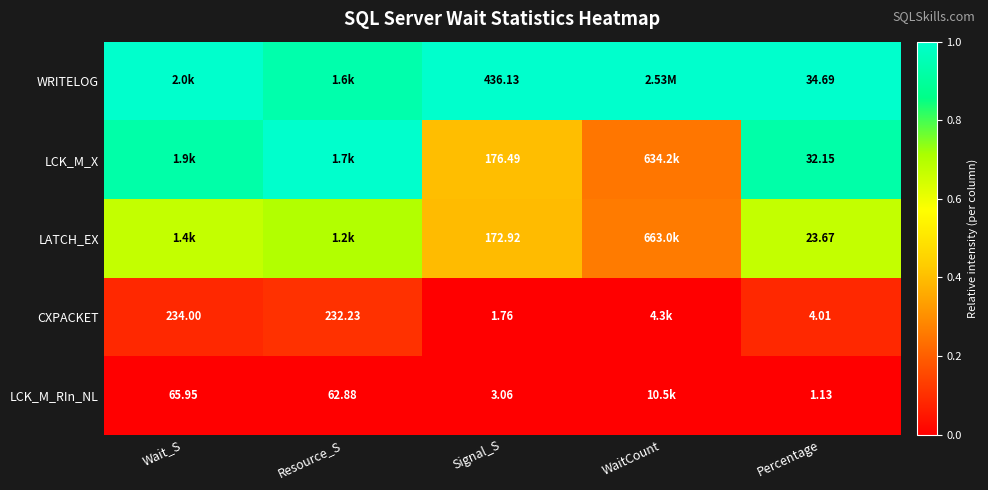

Between Signal_S and Percentage, which series saw the biggest shift?

WRITELOG